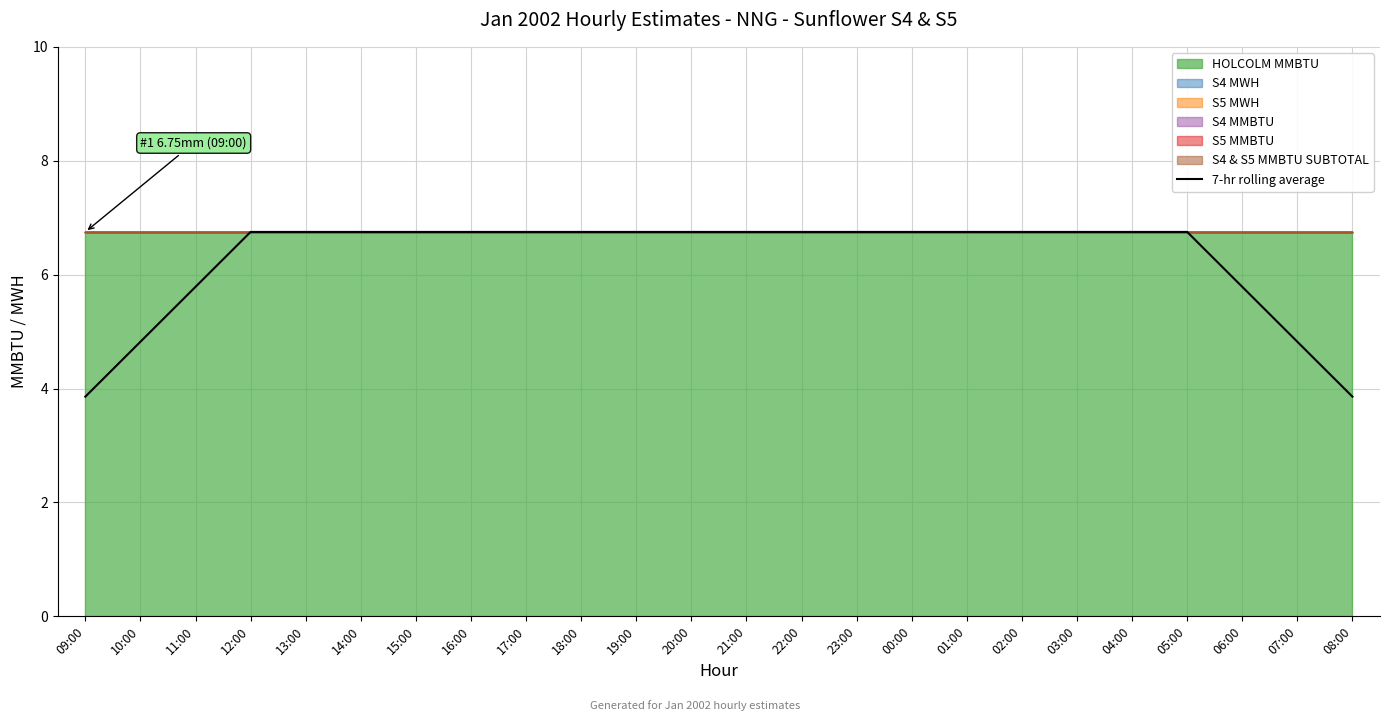

What is the value of the 16th point from the left?

6.8